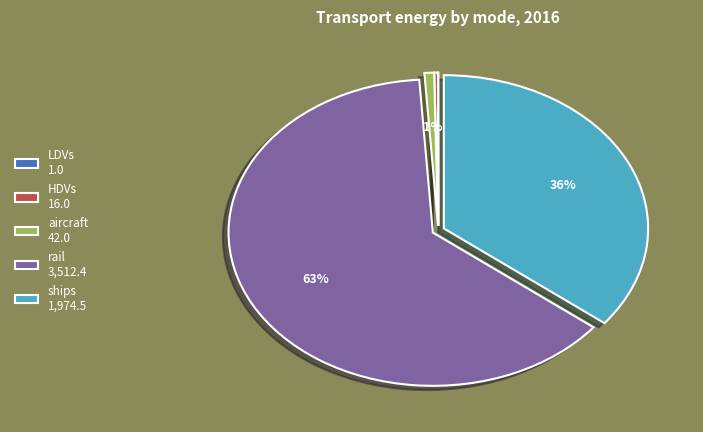

Which slice is the largest?

rail 3,512.4